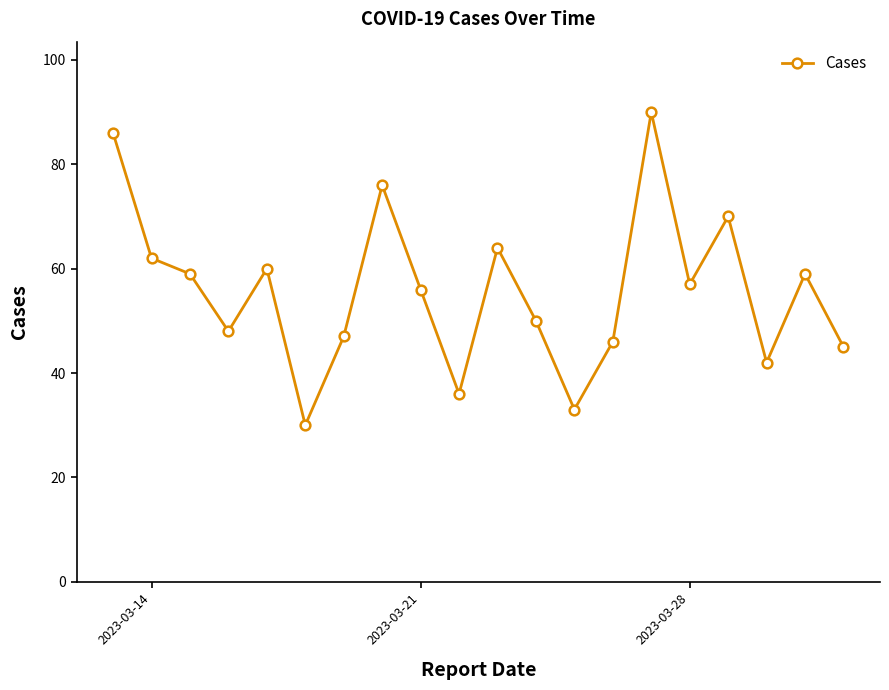

True or false: there are more than 0 points higher than both neighbors.

True